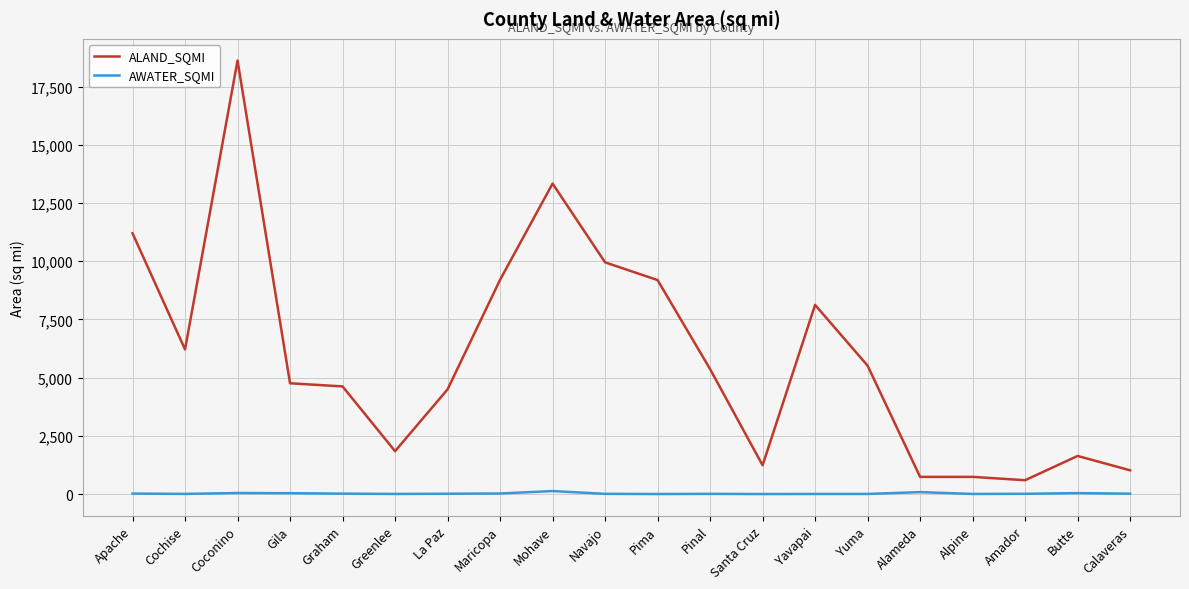

List the series in order of their peak value, highest first.

ALAND_SQMI, AWATER_SQMI